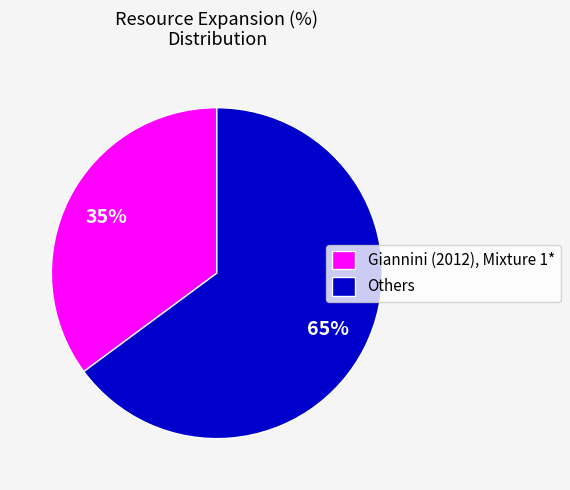

Combined, do Giannini (2012), Mixture 1* and Others account for over 50%?

Yes